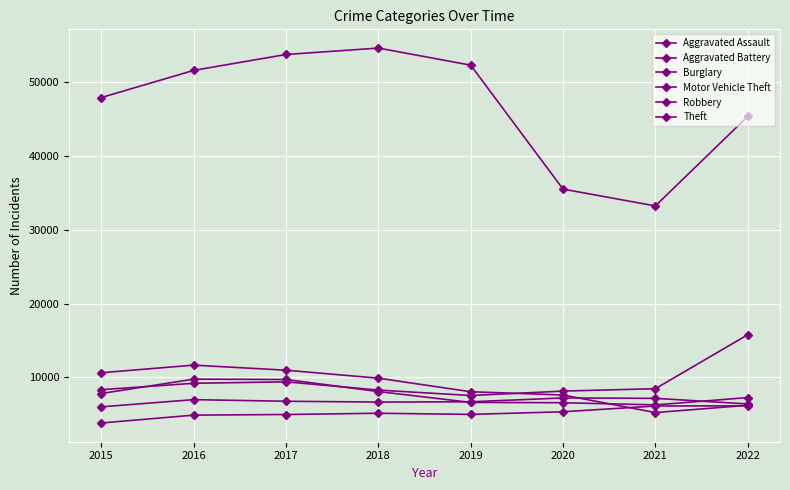

How many distinct data groups are displayed?

6